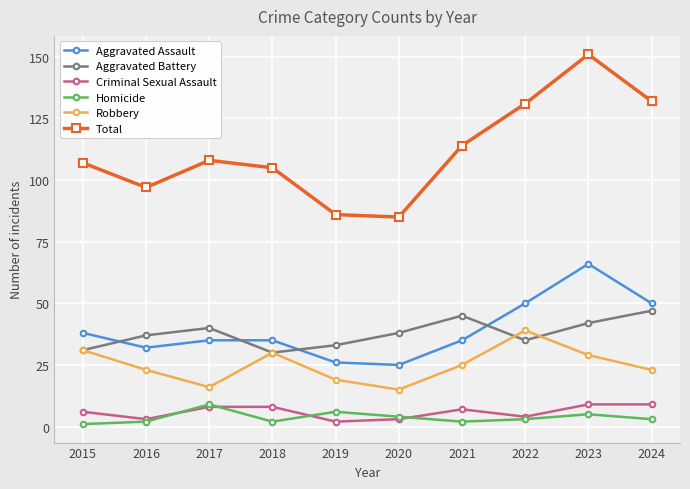

Between 2015 and 2022, which series saw the biggest shift?

Total